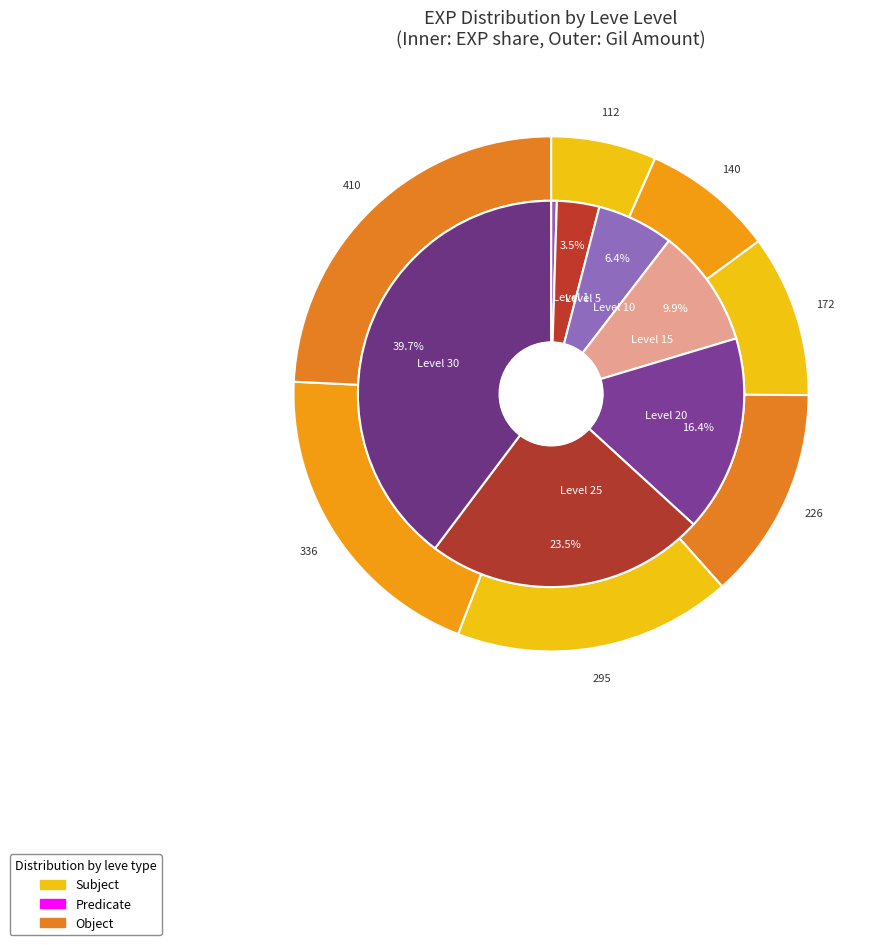

What is the change in value from Level 1 to Level 30?

+51590